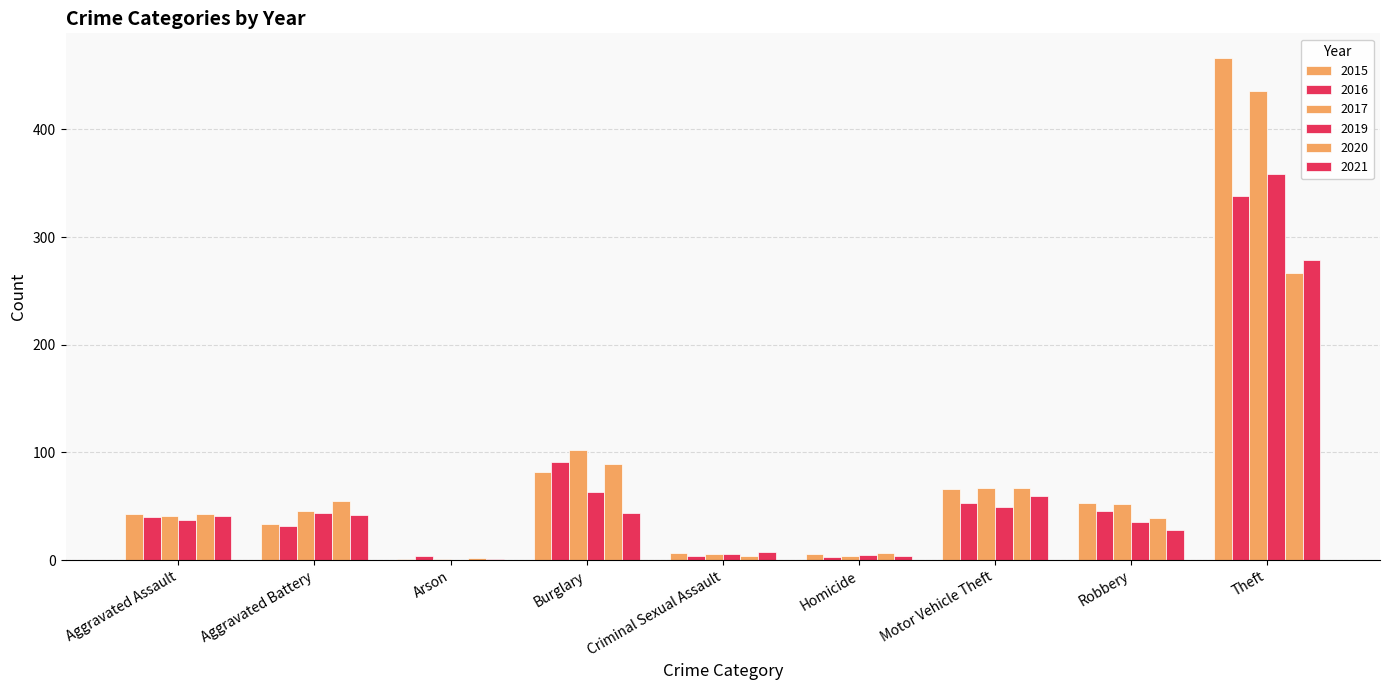

What is the average value of the 2017 series?

84